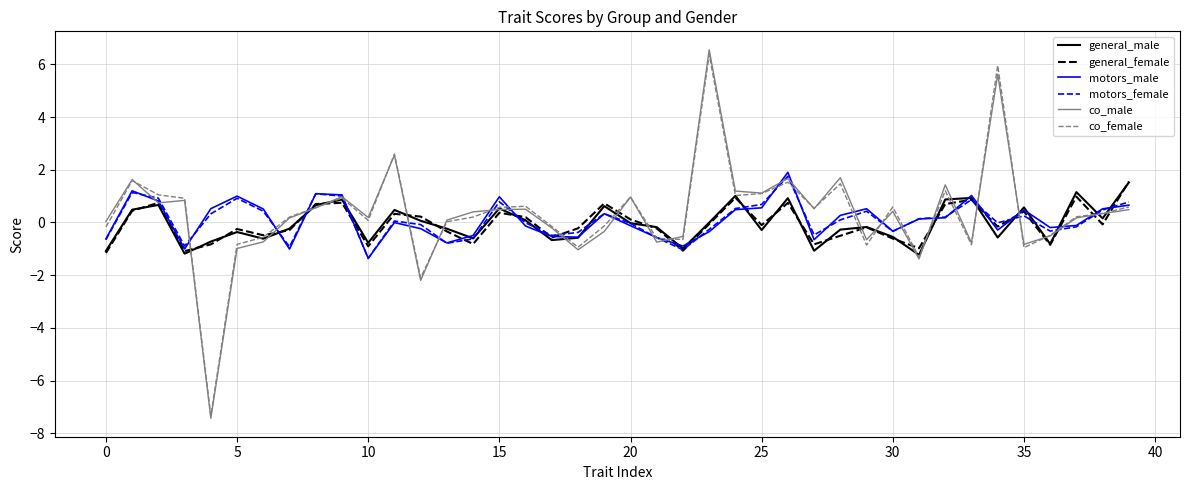

True or false: co_male and motors_male intersect in this chart.

True